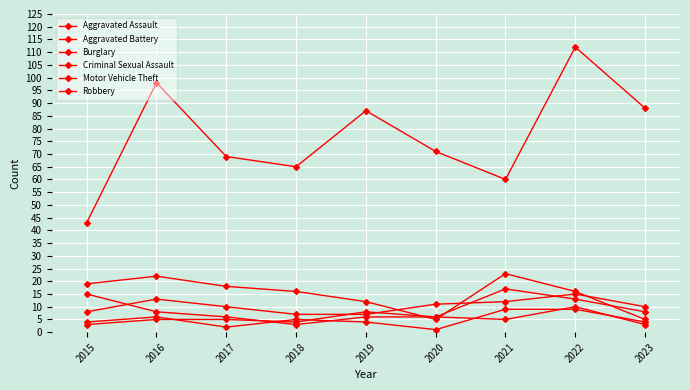

What is the value of the Aggravated Assault point at the 6th from the left?

11